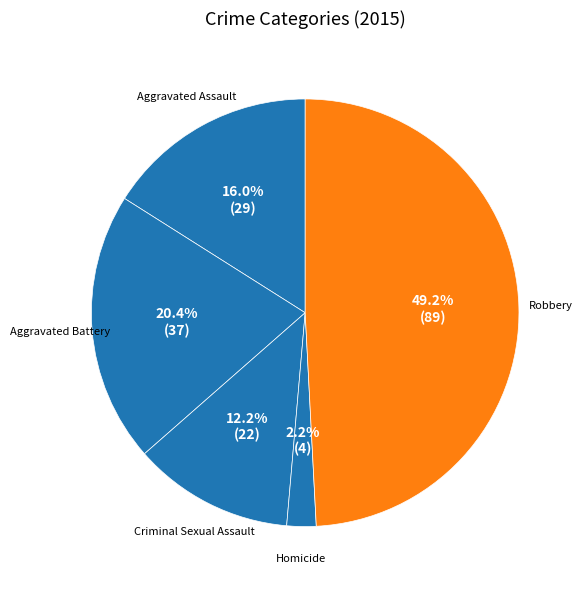

Does Robbery account for over 50% of the chart?

No